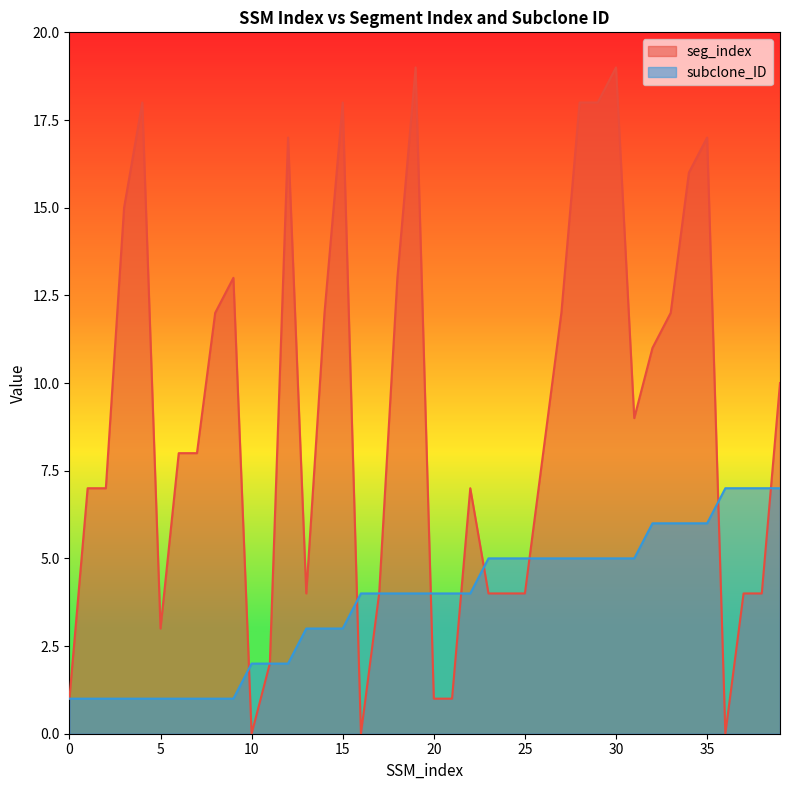

At 29, list the series in order from largest to smallest.

seg_index, subclone_ID